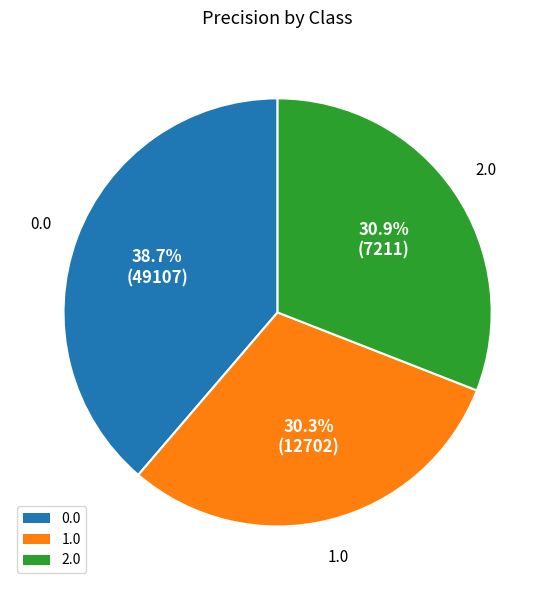

Is it true that 0.0 is 51% of the pie?

False